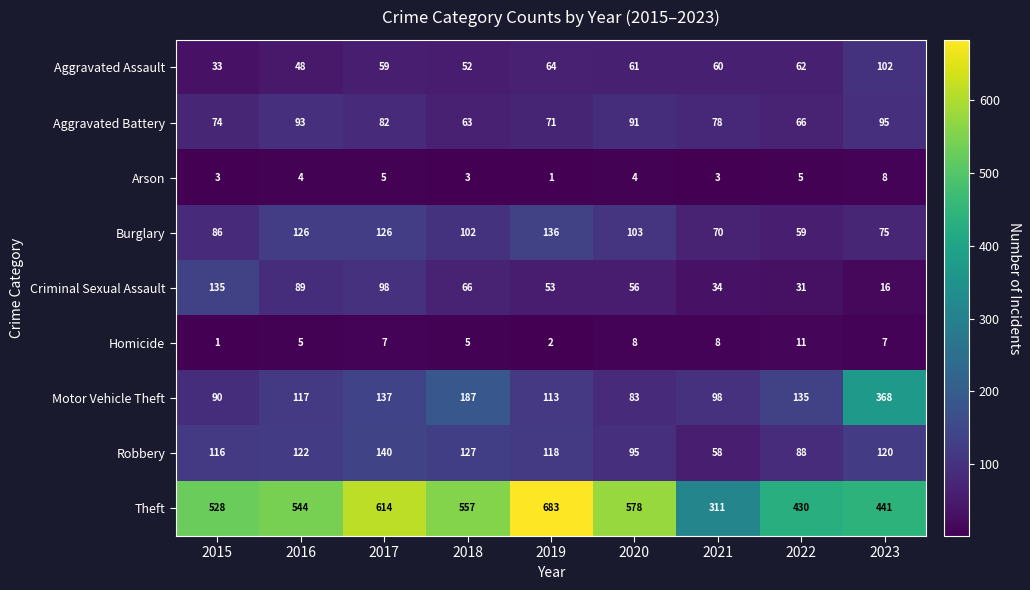

True or false: Aggravated Assault has a value of 57 at 2015.

False